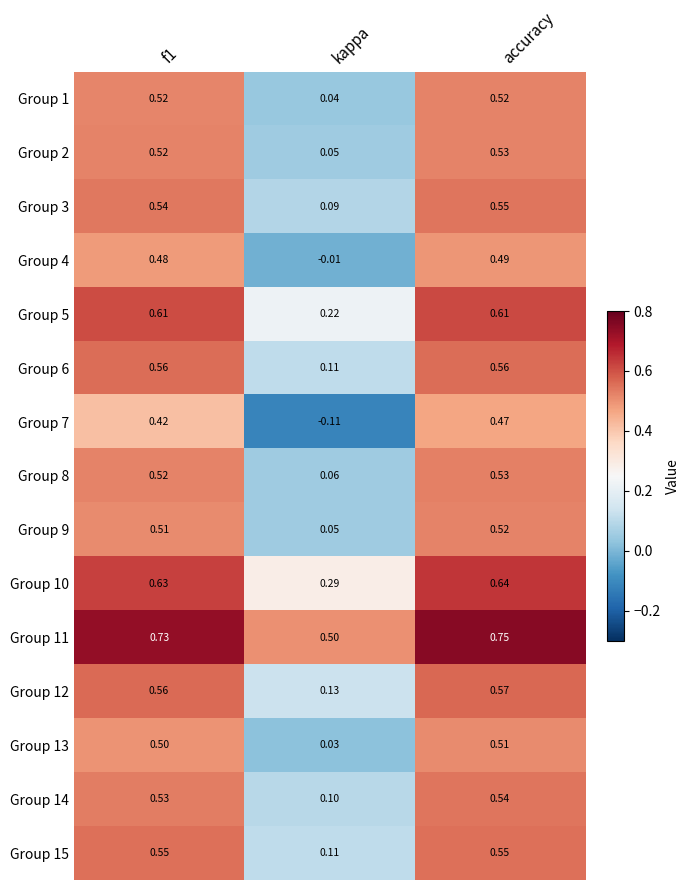

How many categories are shown in the chart?

3